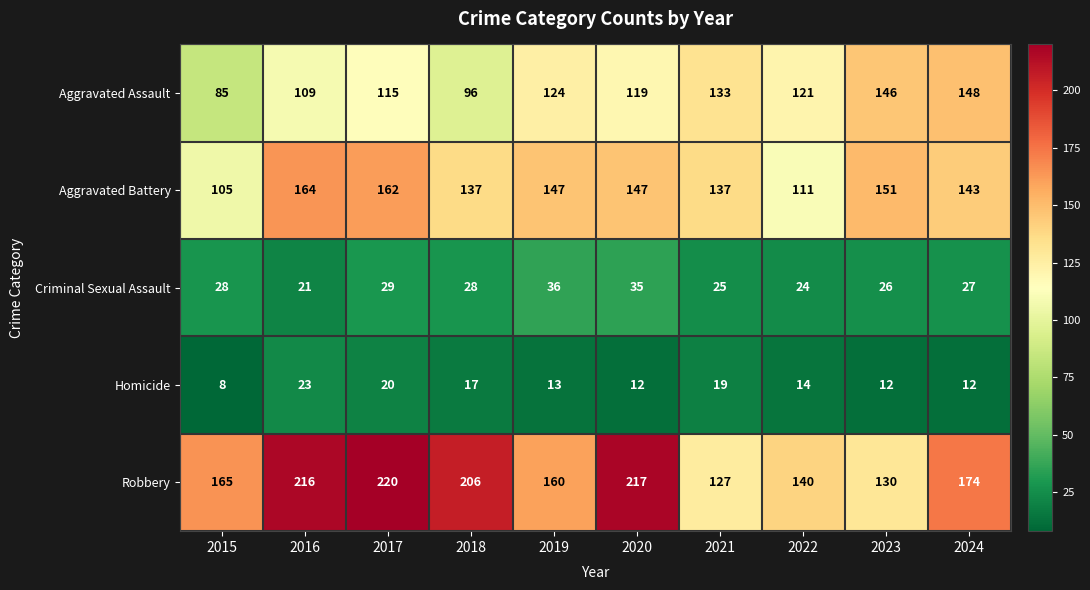

What is the minimum value for Robbery?

127